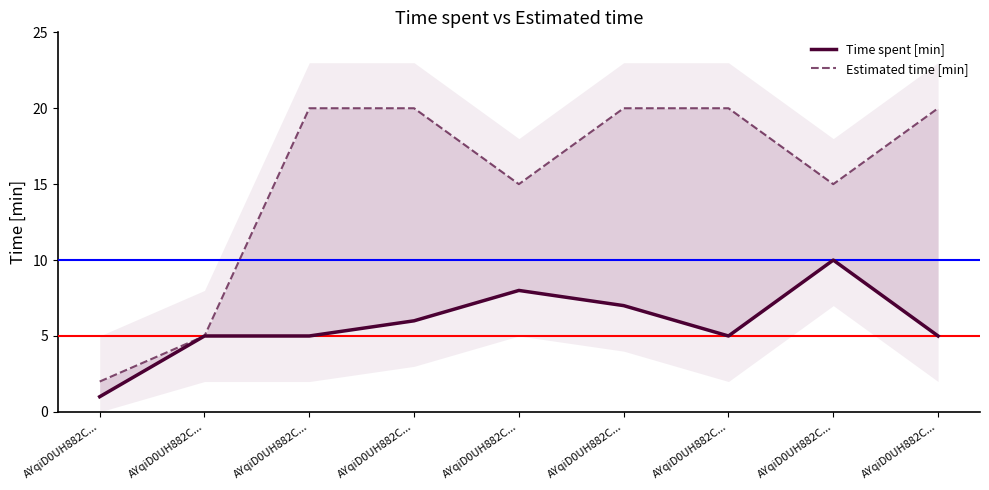

What is the greatest value displayed?

20